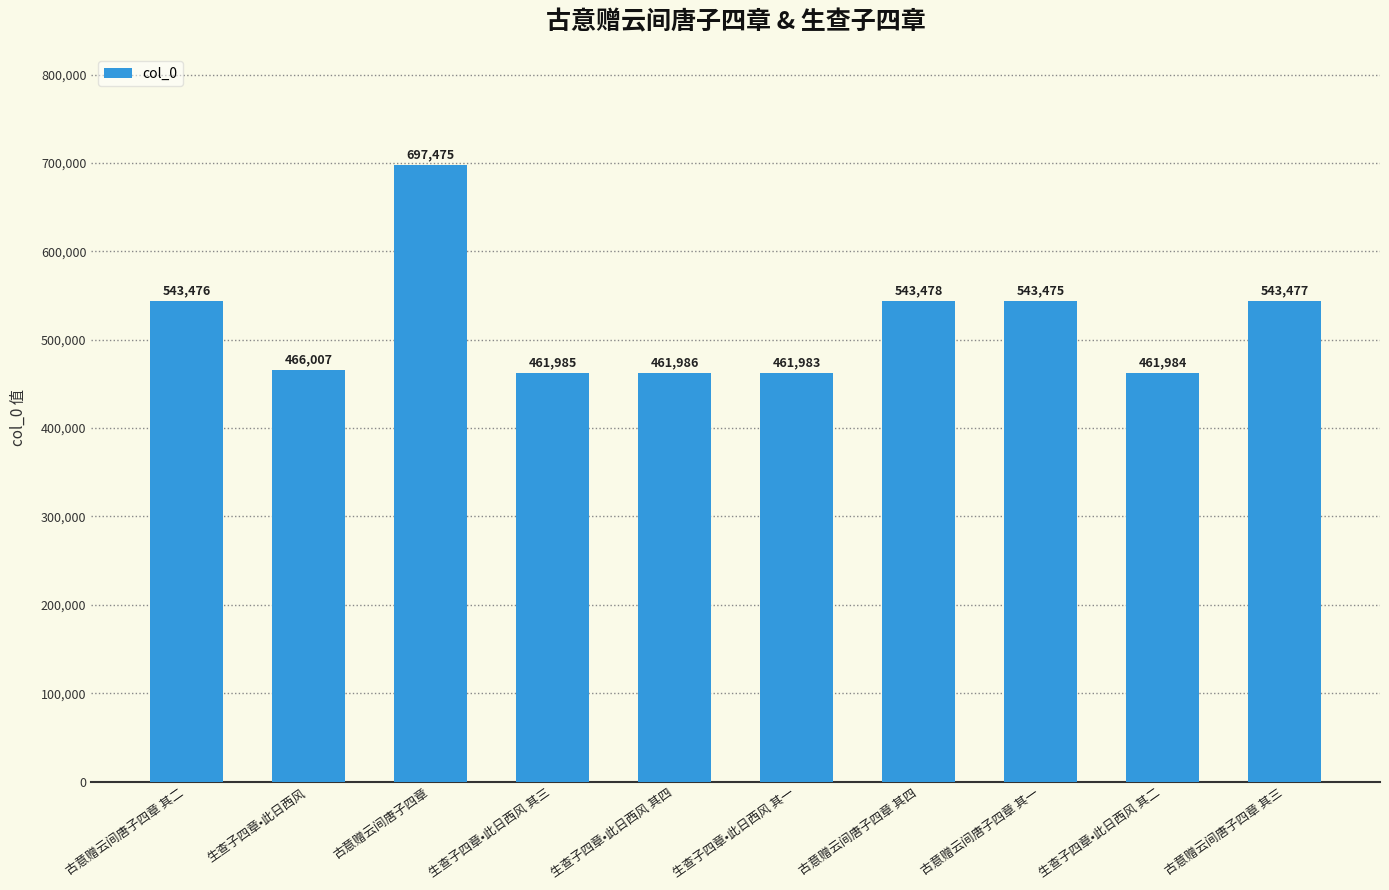

At which category does the chart reach its peak across all series?

古意赠云间唐子四章